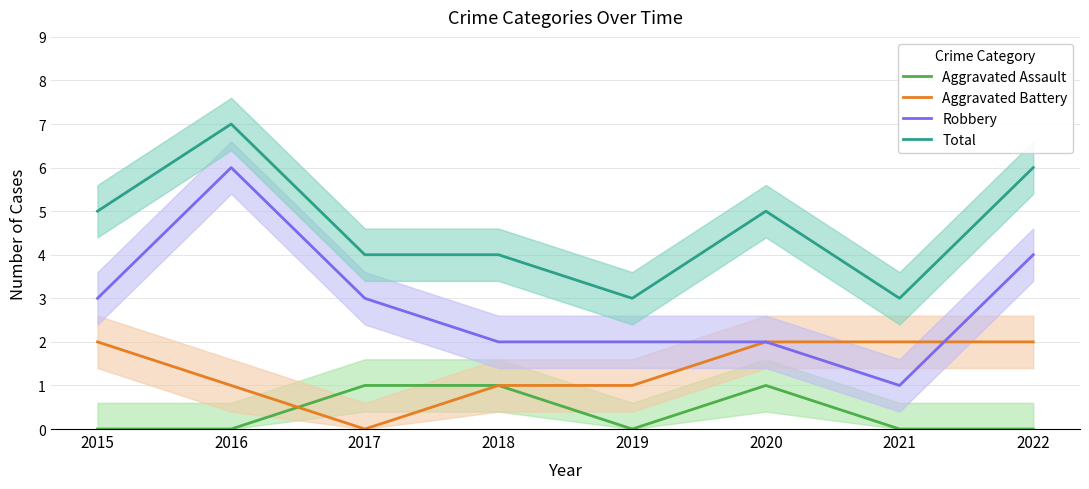

Is it true that Aggravated Battery equals 0 at 2017?

True